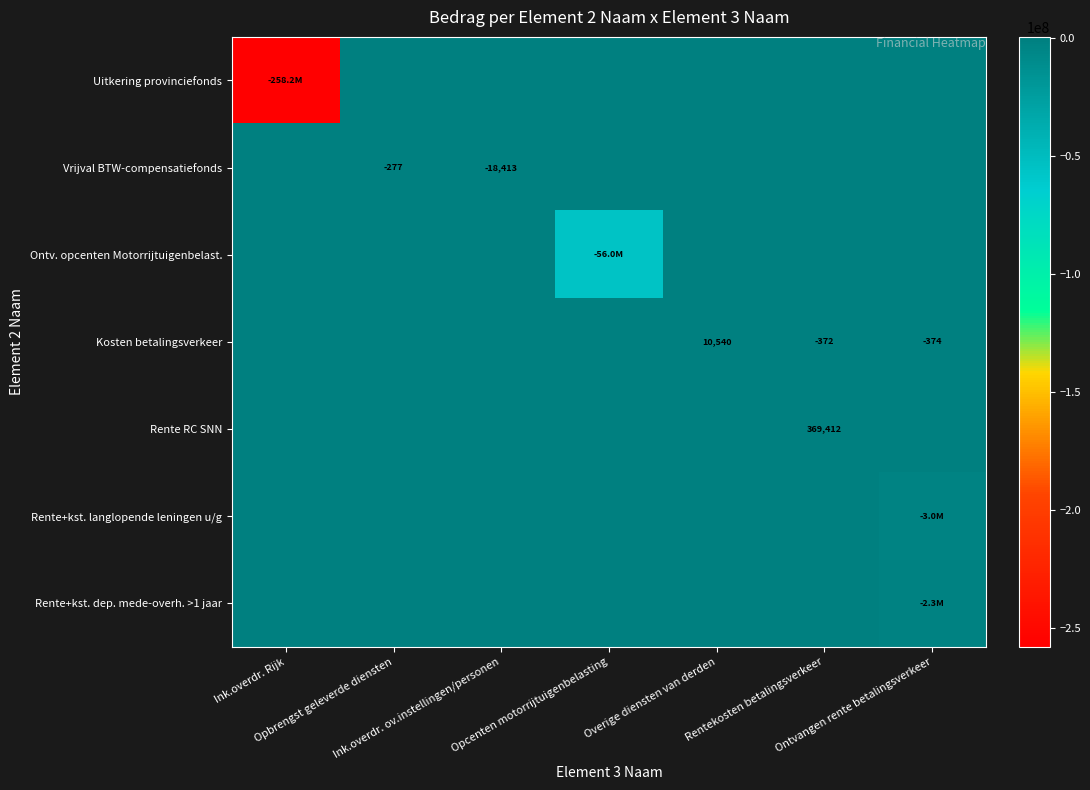

Rank the series at Overige diensten van derden from lowest to highest value.

Uitkering provinciefonds, Vrijval BTW-compensatiefonds, Ontv. opcenten Motorrijtuigenbelast., Rente RC SNN, Rente+kst. langlopende leningen u/g, Rente+kst. dep. mede-overh. >1 jaar, Kosten betalingsverkeer